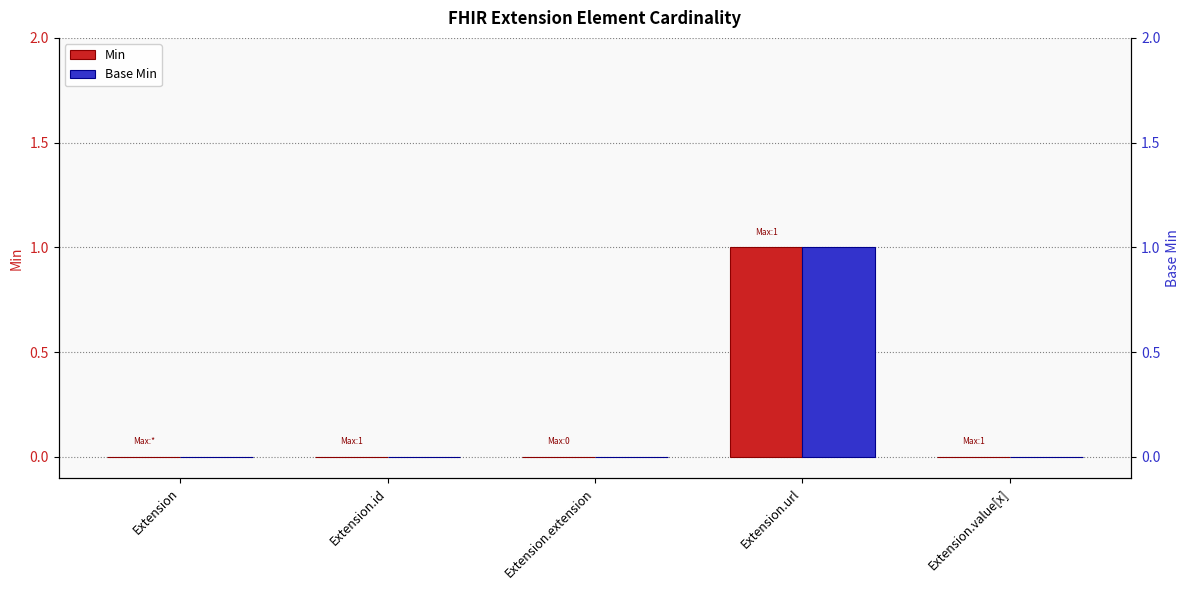

What is the label of the 4th bar from the right?

Extension.id